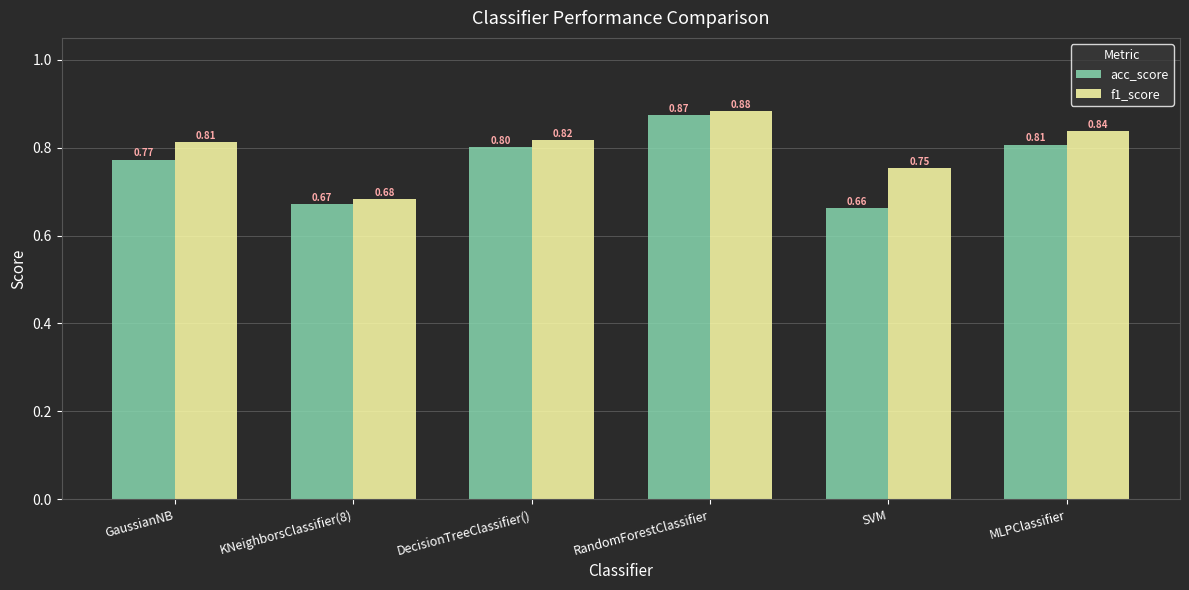

Which label corresponds to the largest value in the chart?

RandomForestClassifier